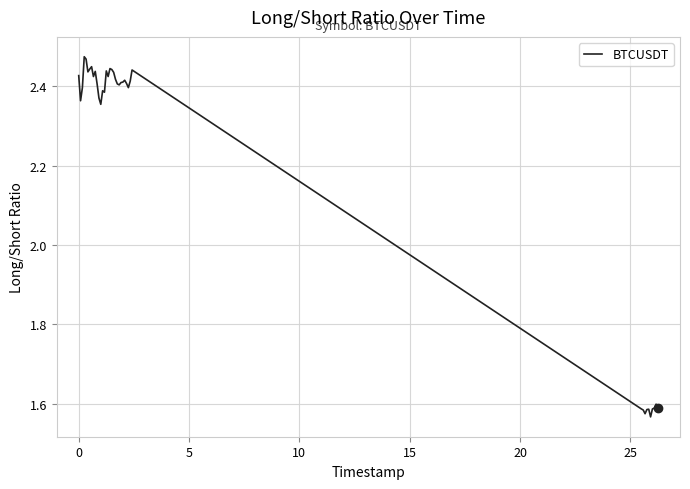

What is the difference between the maximum and minimum values?

0.9